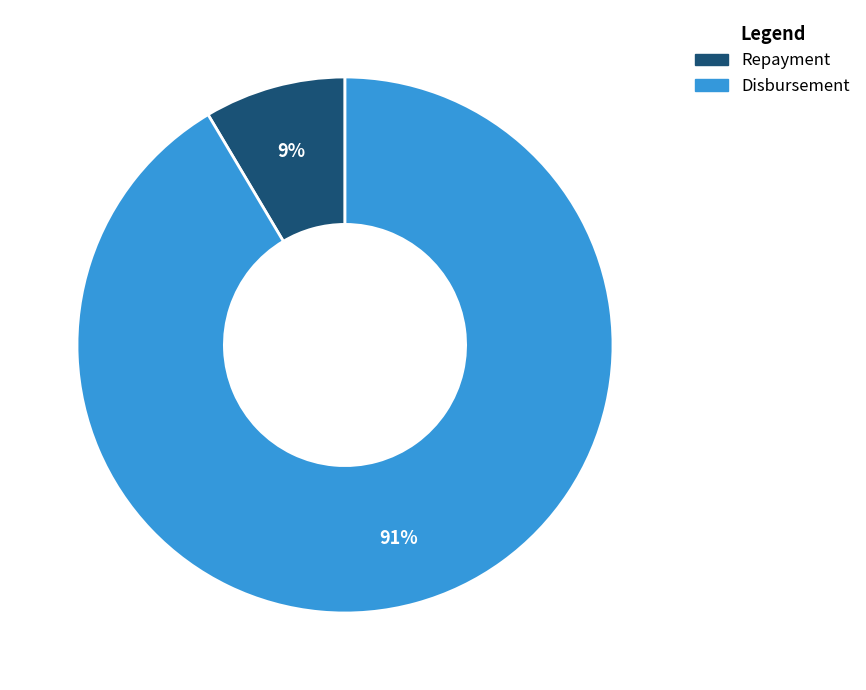

Is the sum of Disbursement and Repayment greater than half?

Yes